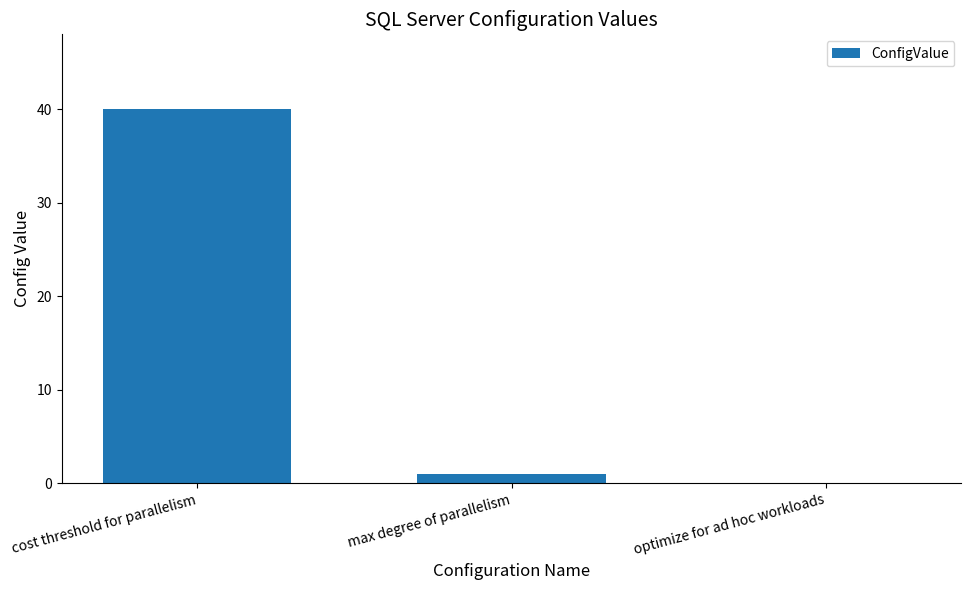

The value at max degree of parallelism is 1. True or false?

True